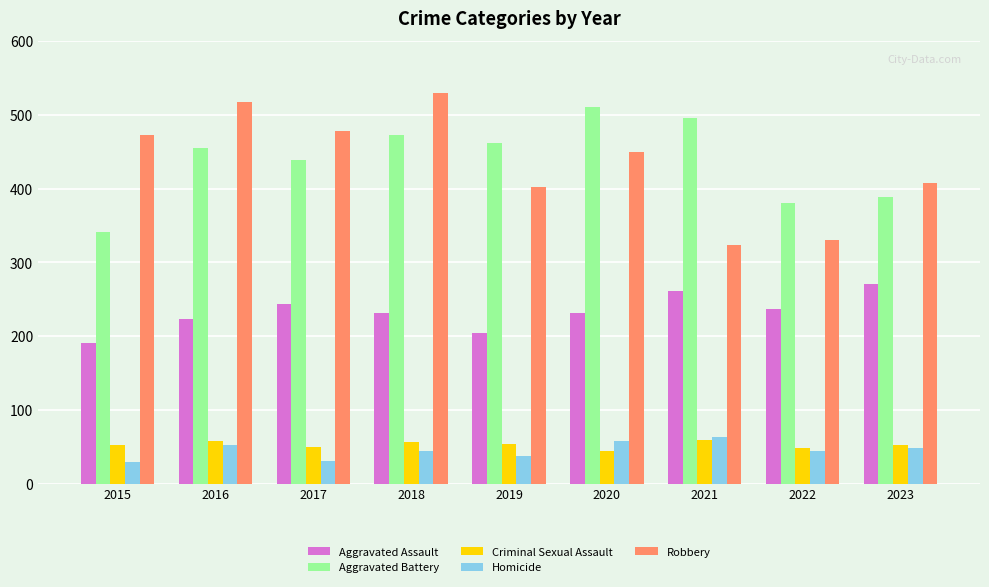

The value of Homicide at 2015 is 29. True or false?

True